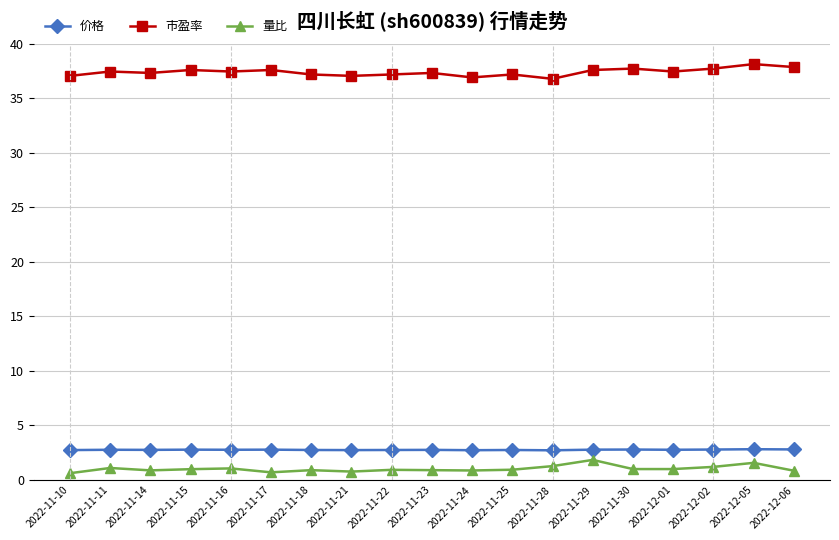

What is the average value of the 量比 series?

1.0